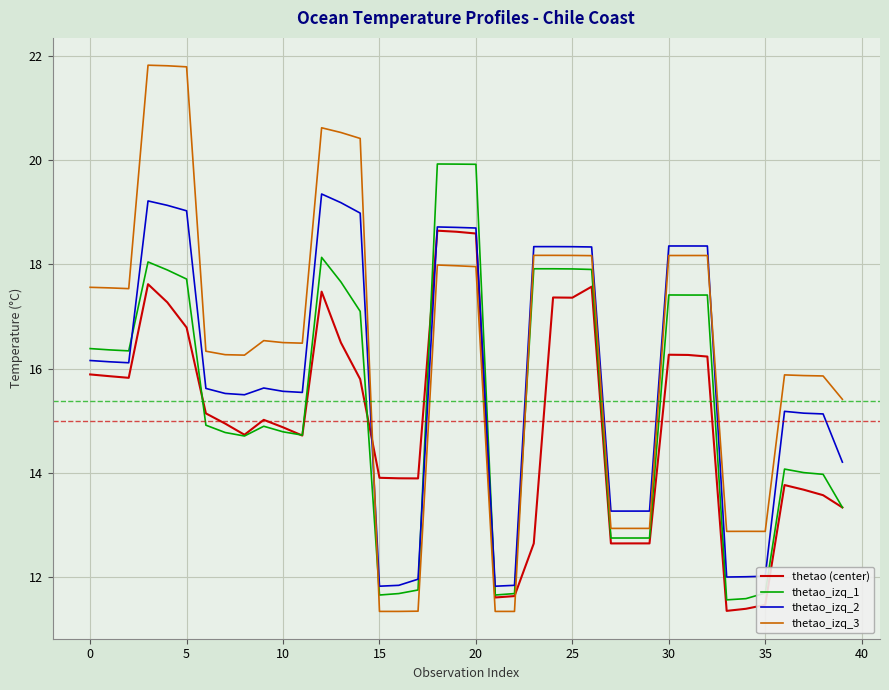

True or false: thetao_izq_1 and thetao_izq_2 cross at least once.

True